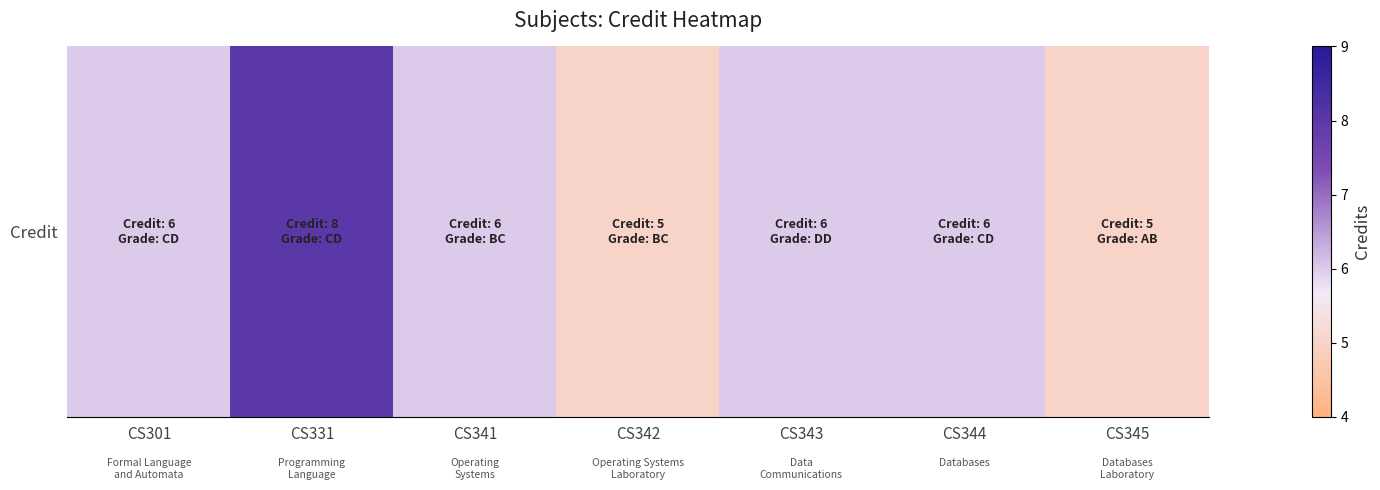

What is the change in value from CS301 to CS345?

-1